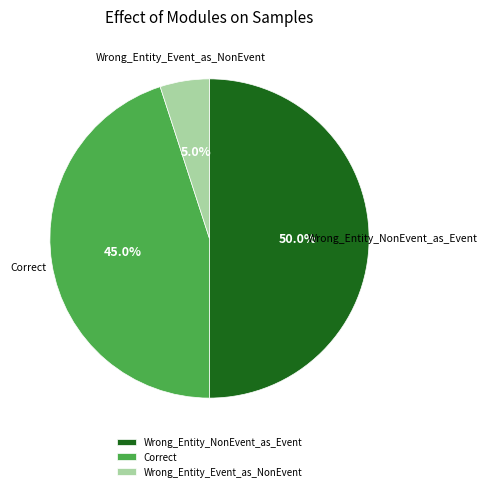

What percentage is the Correct slice, to the nearest percent?

45%